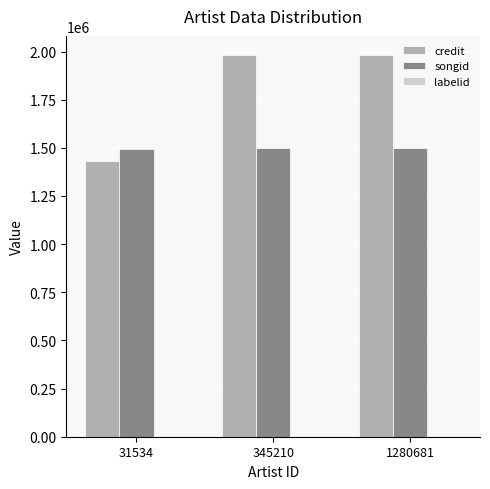

What is the highest value of the songid series?

1497363